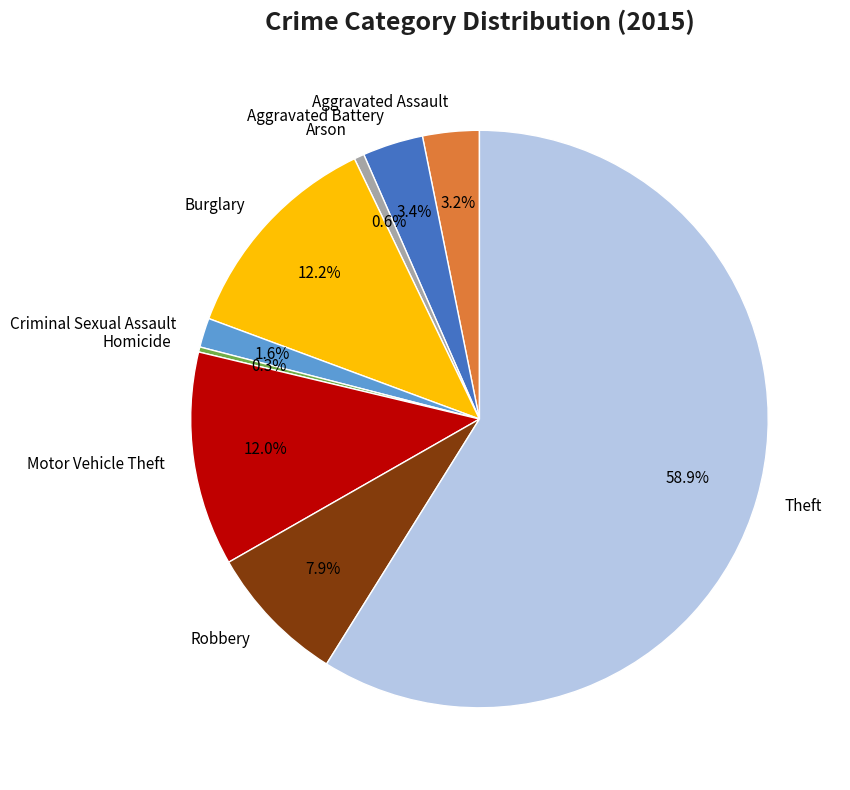

To the nearest percent, what portion does Motor Vehicle Theft represent?

12%